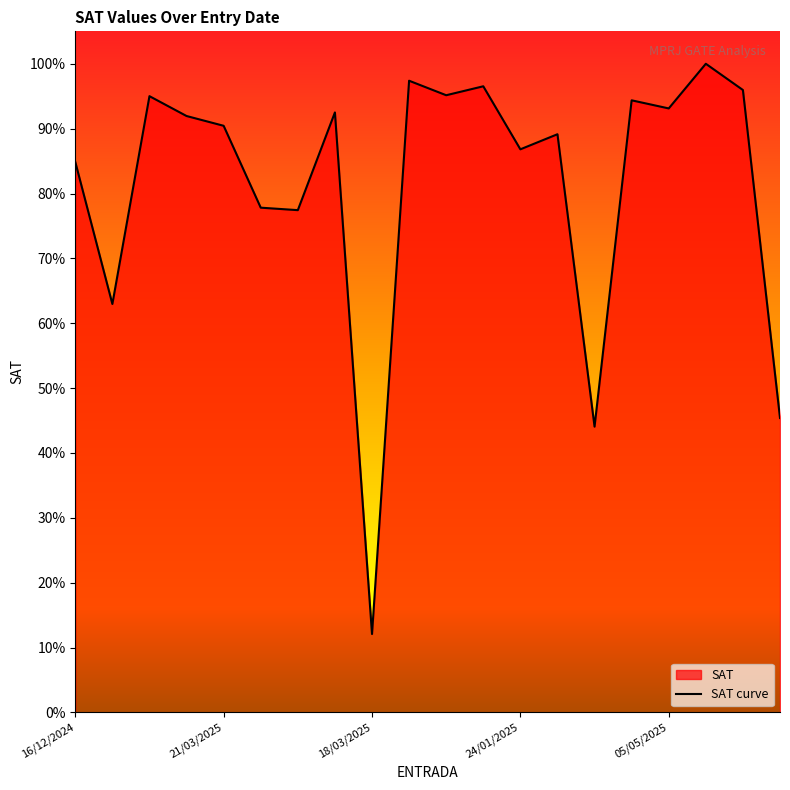

True or false: the data shows 89.1 at 27/02/2025.

True